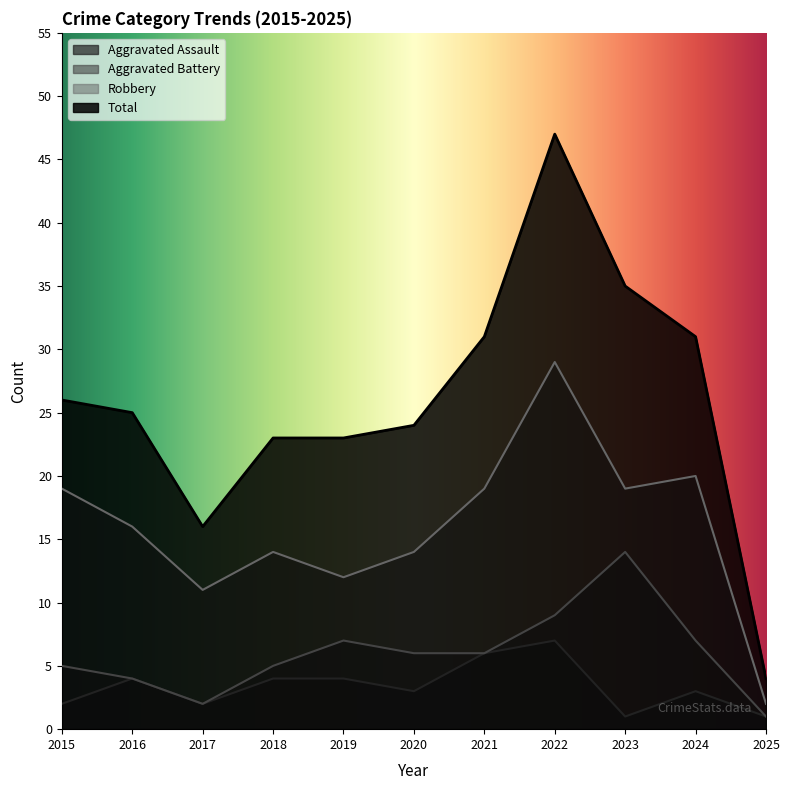

What is the maximum value shown in the chart?

47